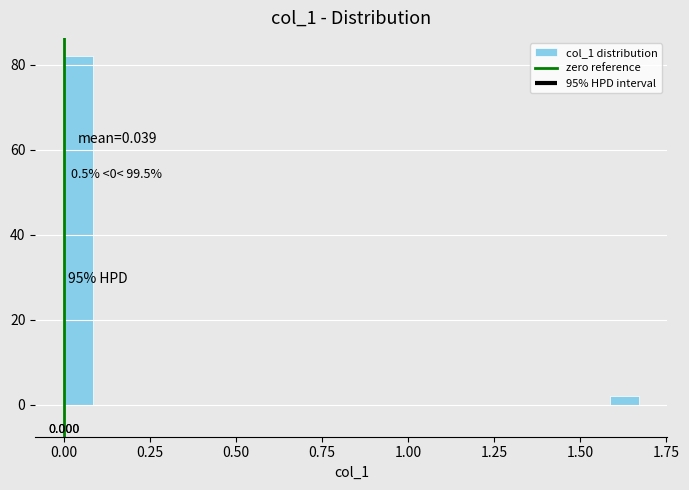

Read against the x-axis, roughly where is the centre of the tallest bar?

0.05